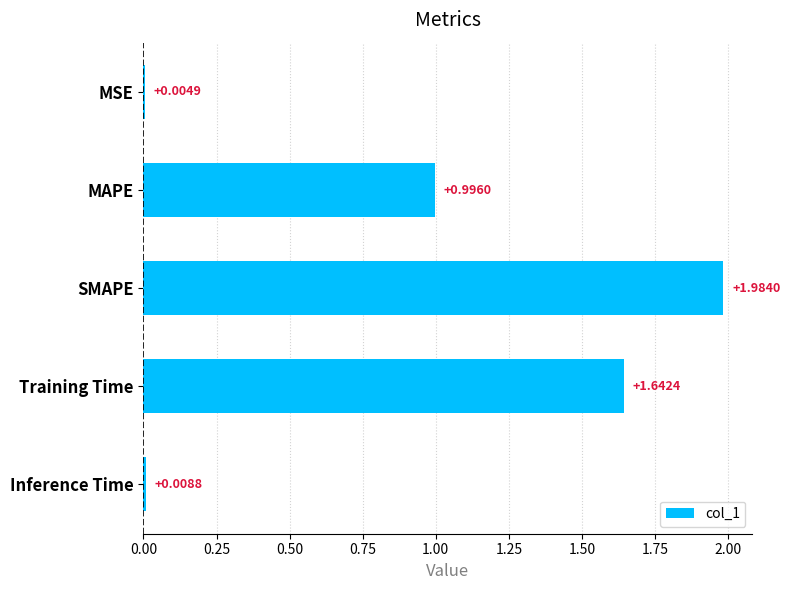

What is the sum of all values?

4.6